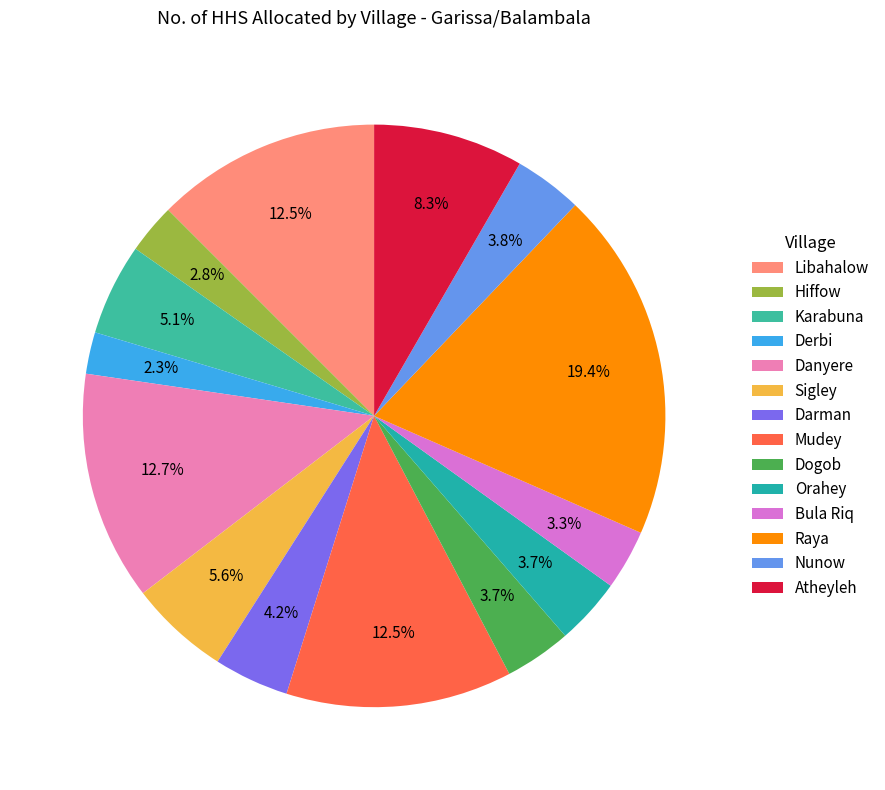

What is the smallest slice in the pie chart?

Derbi